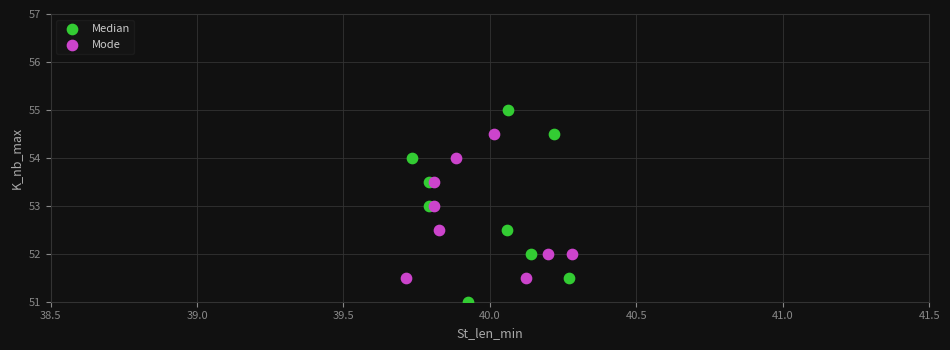

Which series has the largest Y range (max minus min)?

Median